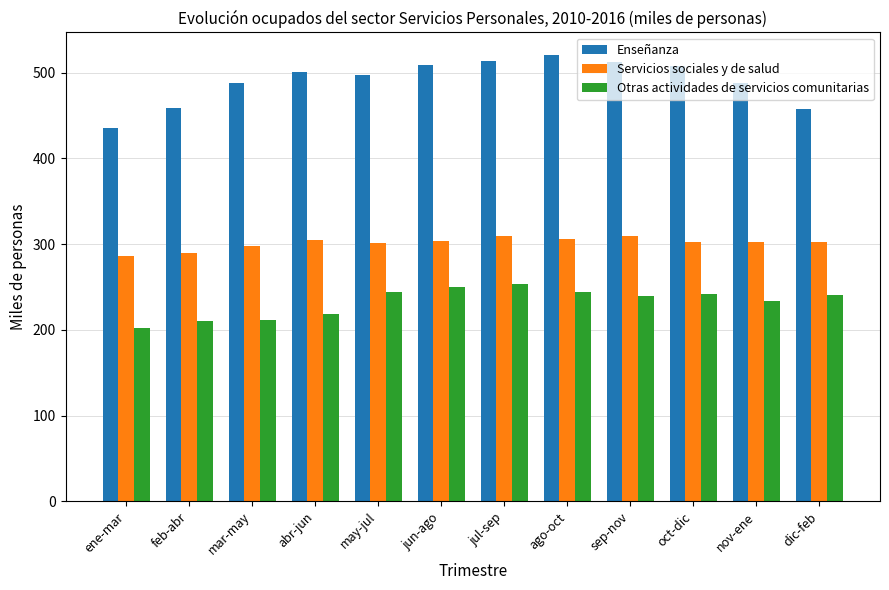

What is the label of the 10th bar from the right?

mar-may